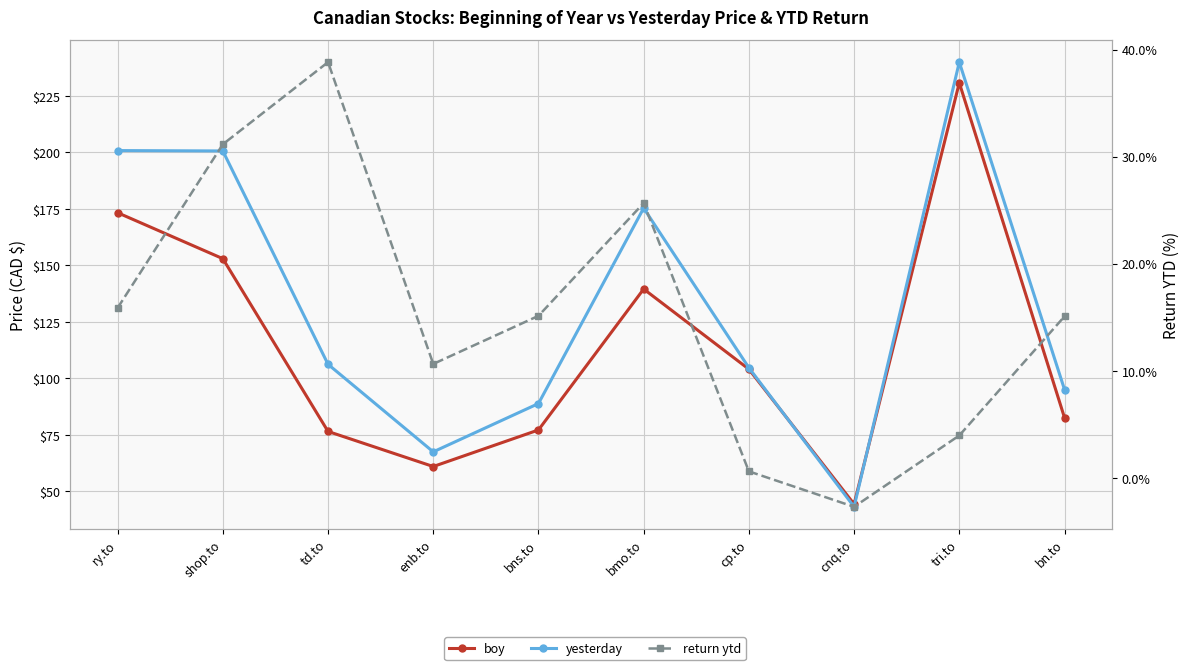

The value of boy at tri.to is 326.5. True or false?

False